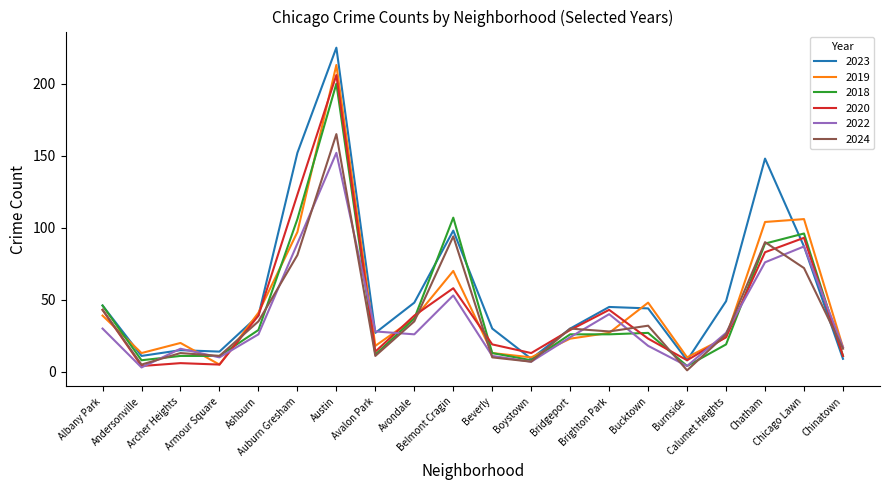

At which label is 2022 closest to 77?

Chatham